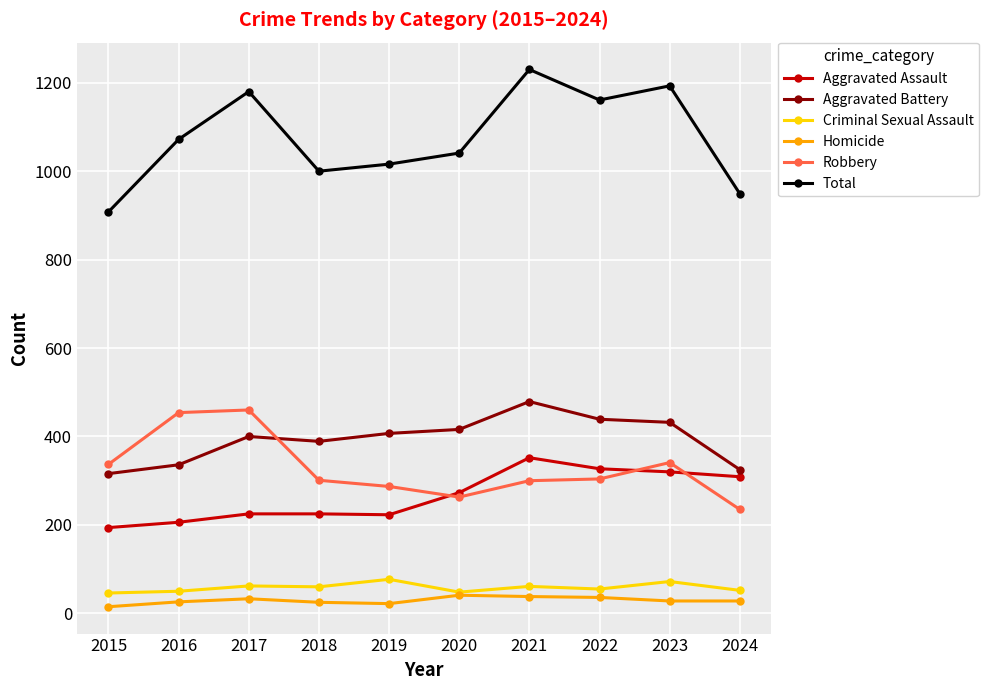

At which category does the chart reach its peak across all series?

2021